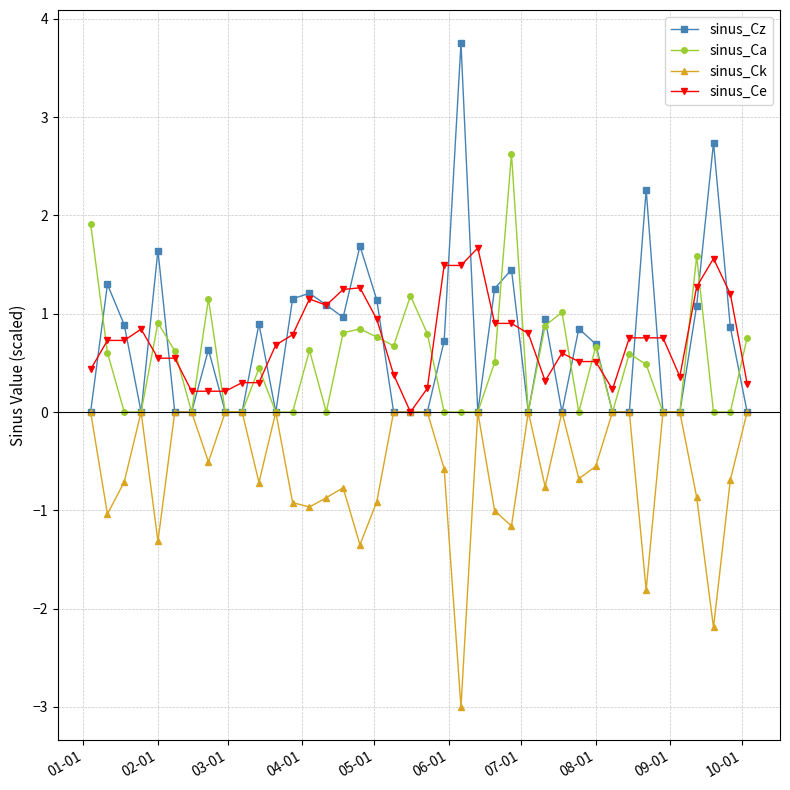

Which series has the widest spread of values?

sinus_Cz